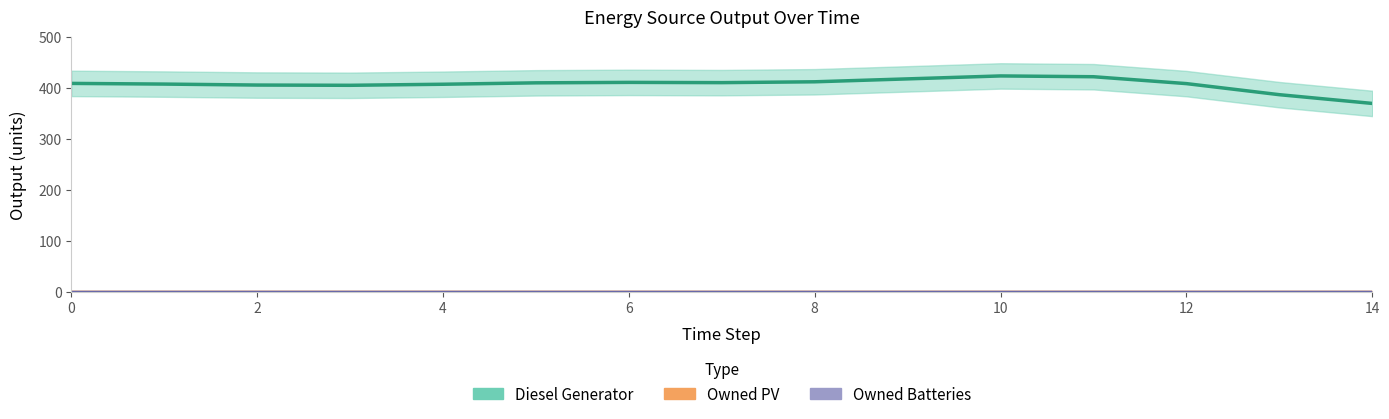

Is it true that Owned PV equals 0.0 at 11?

True